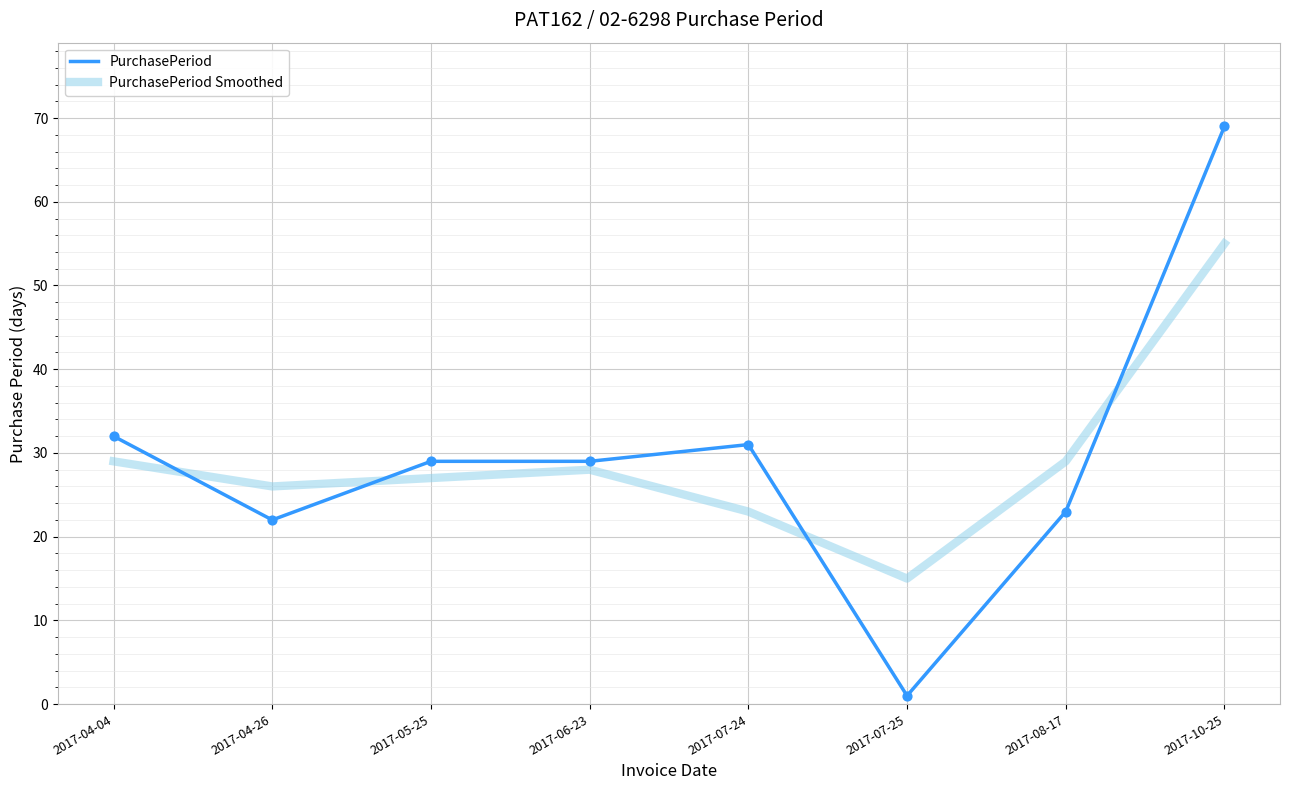

Which series changed the most between 2017-07-24 and 2017-07-25?

PurchasePeriod